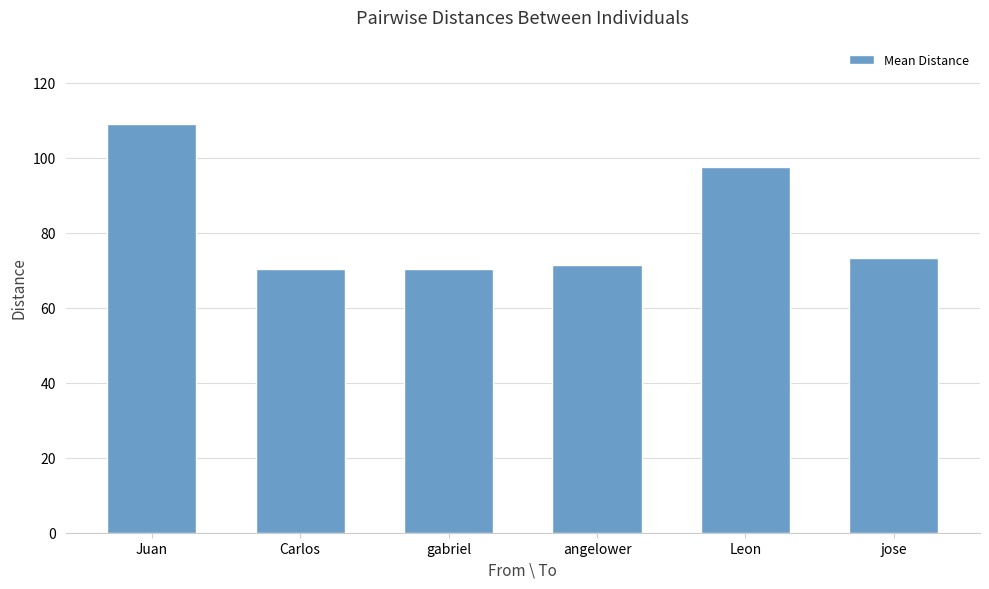

Is it true that the value at gabriel is 39.3?

False